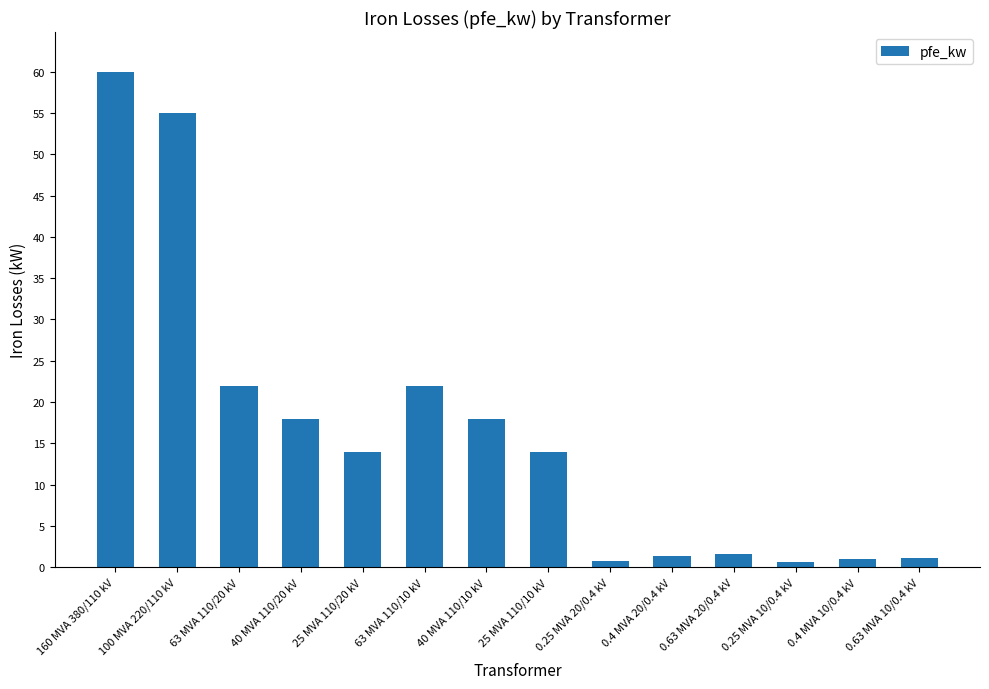

True or false: the data shows 14.0 at 25 MVA 110/20 kV.

True